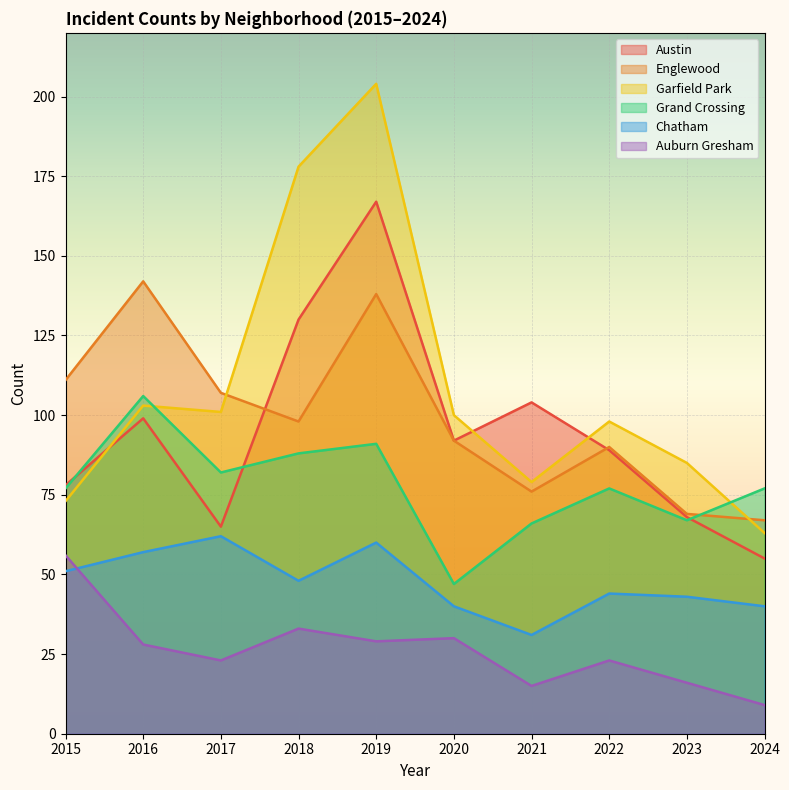

The value of Grand Crossing at 2019 is 91. True or false?

True